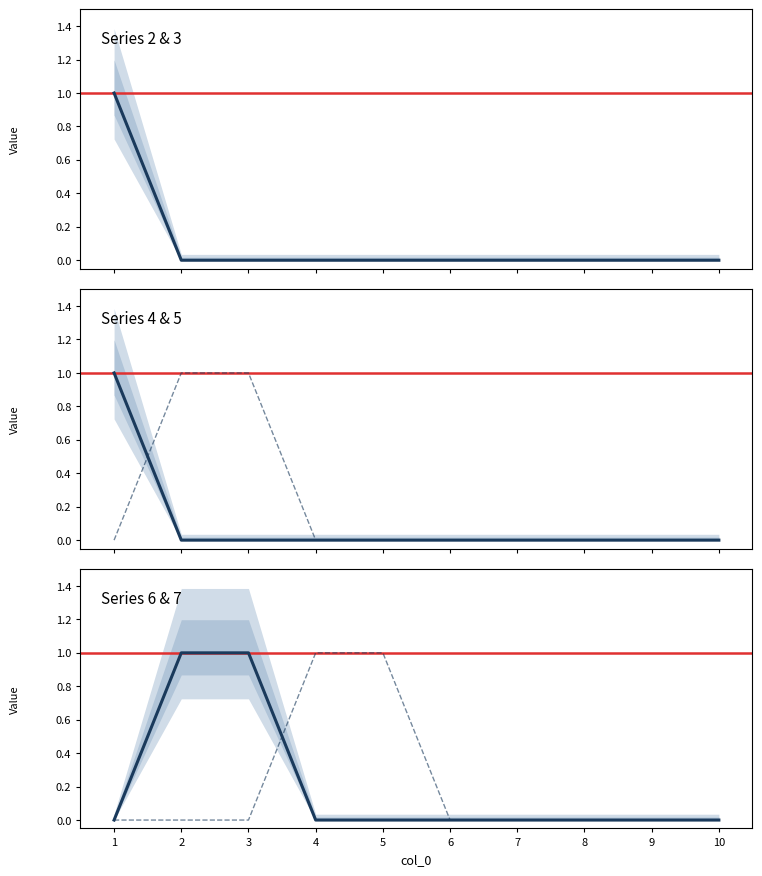

How many distinct data groups are displayed?

6